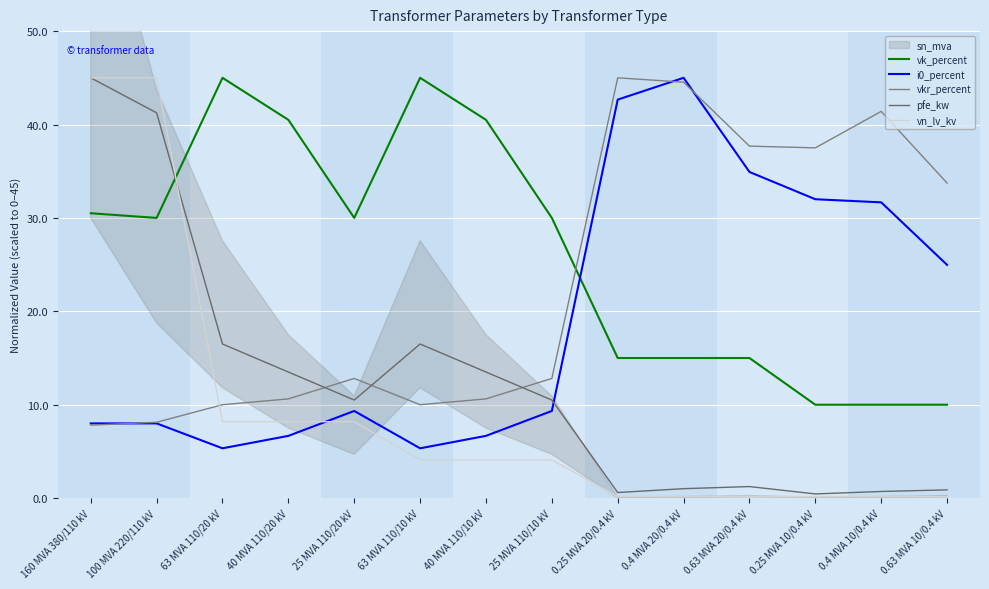

What position from the left is 40 MVA 110/20 kV?

4